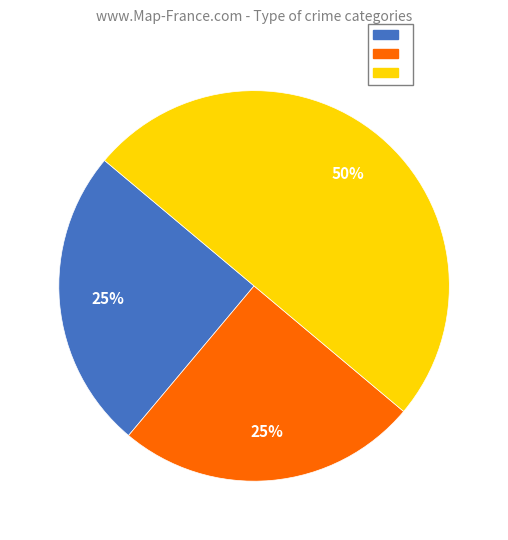

To the nearest percent, what is the average slice percentage?

33%